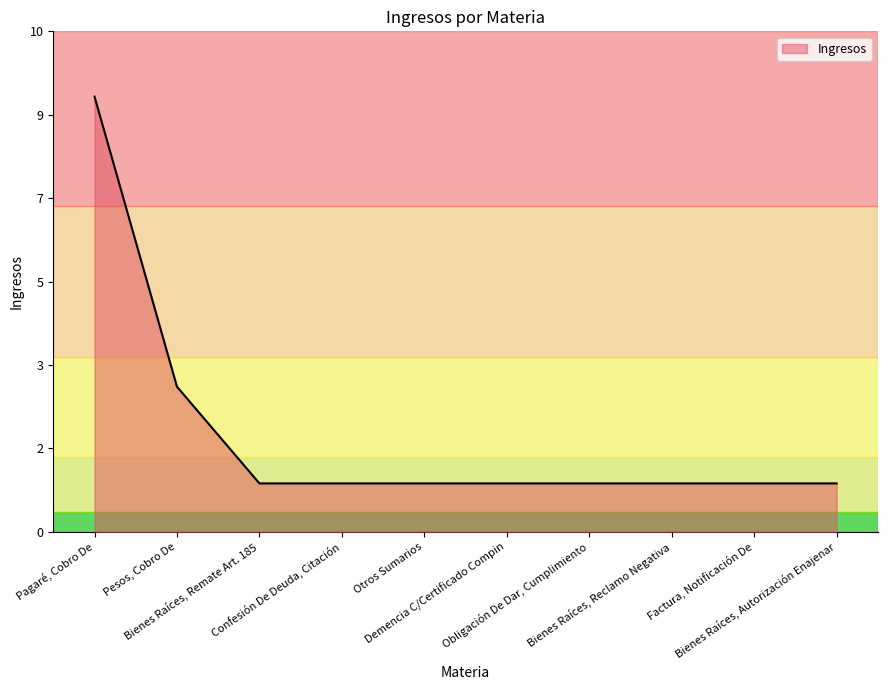

Rank the categories by value from lowest to highest.

Bienes Raíces, Remate Art. 185, Confesión De Deuda, Citación, Otros Sumarios, Demencia C/Certificado Compin, Obligación De Dar, Cumplimiento, Bienes Raíces, Reclamo Negativa, Factura, Notificación De, Bienes Raíces, Autorización Enajenar, Pesos, Cobro De, Pagaré, Cobro De